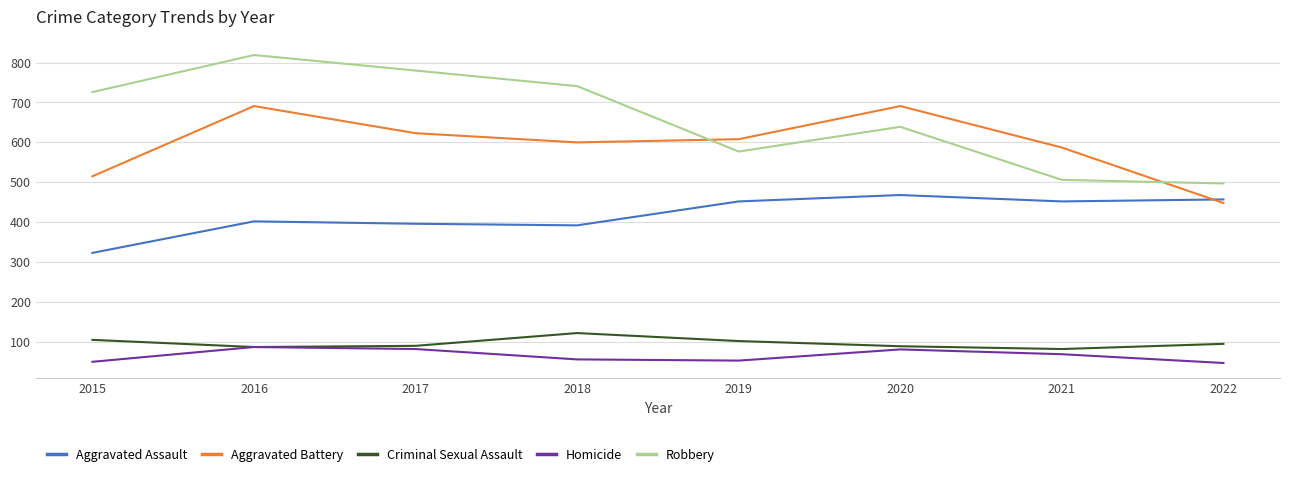

How many lines are shown in the chart?

5